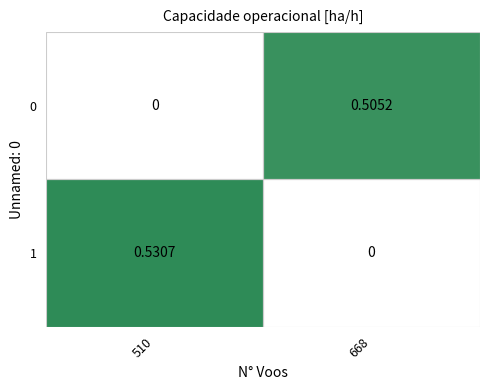

How many values in 1 are above zero?

1